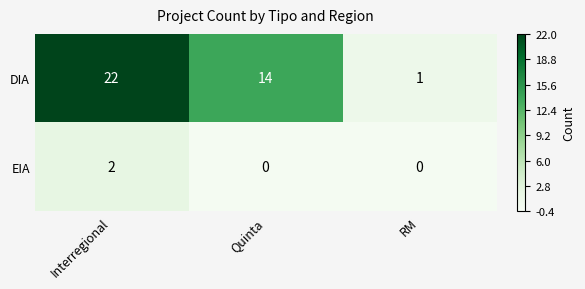

What is the total value across all series at Quinta?

14